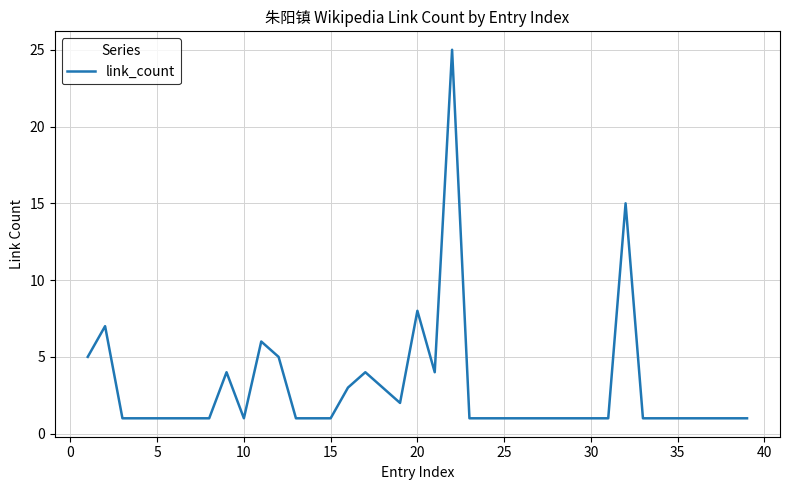

What is the difference between the maximum and minimum values?

24